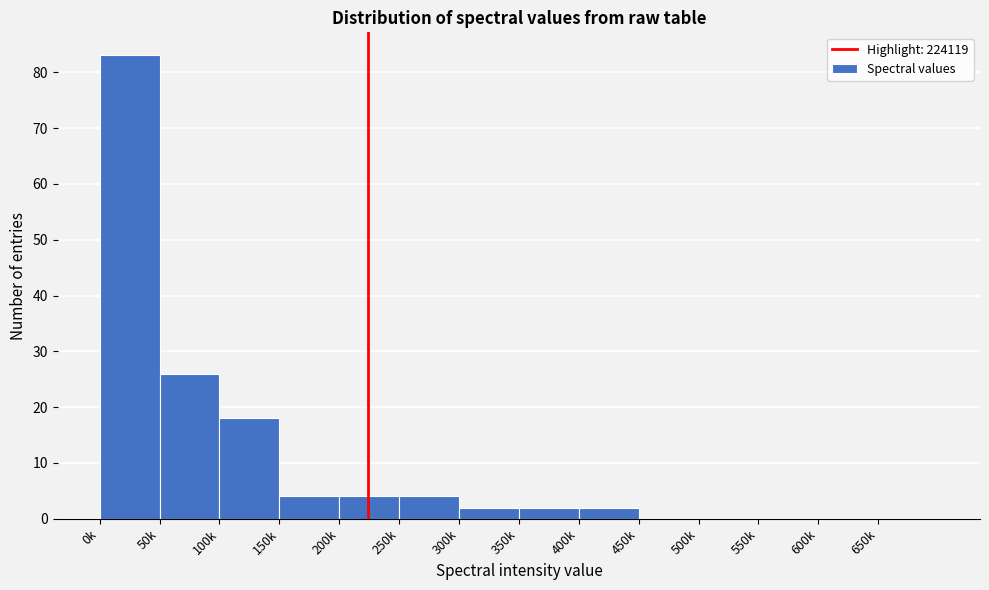

Reading left to right, extract all data points from this chart.

0k=83	50k=26	100k=18	150k=4	200k=4	250k=4	300k=2	350k=2	400k=2	450k=0	500k=0	550k=0	600k=0	650k=0